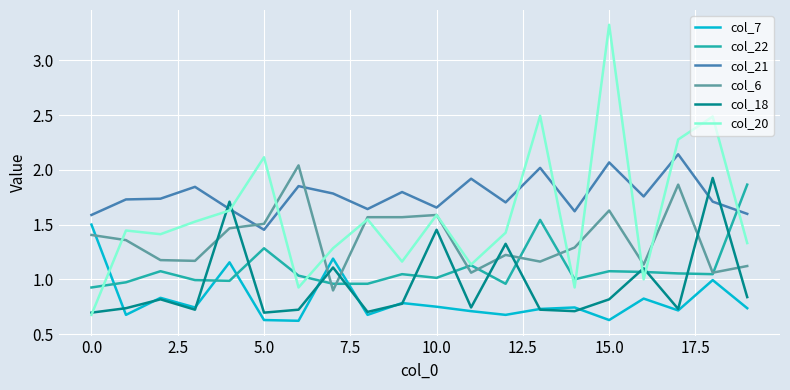

Which series has the largest range (max minus min)?

col_20